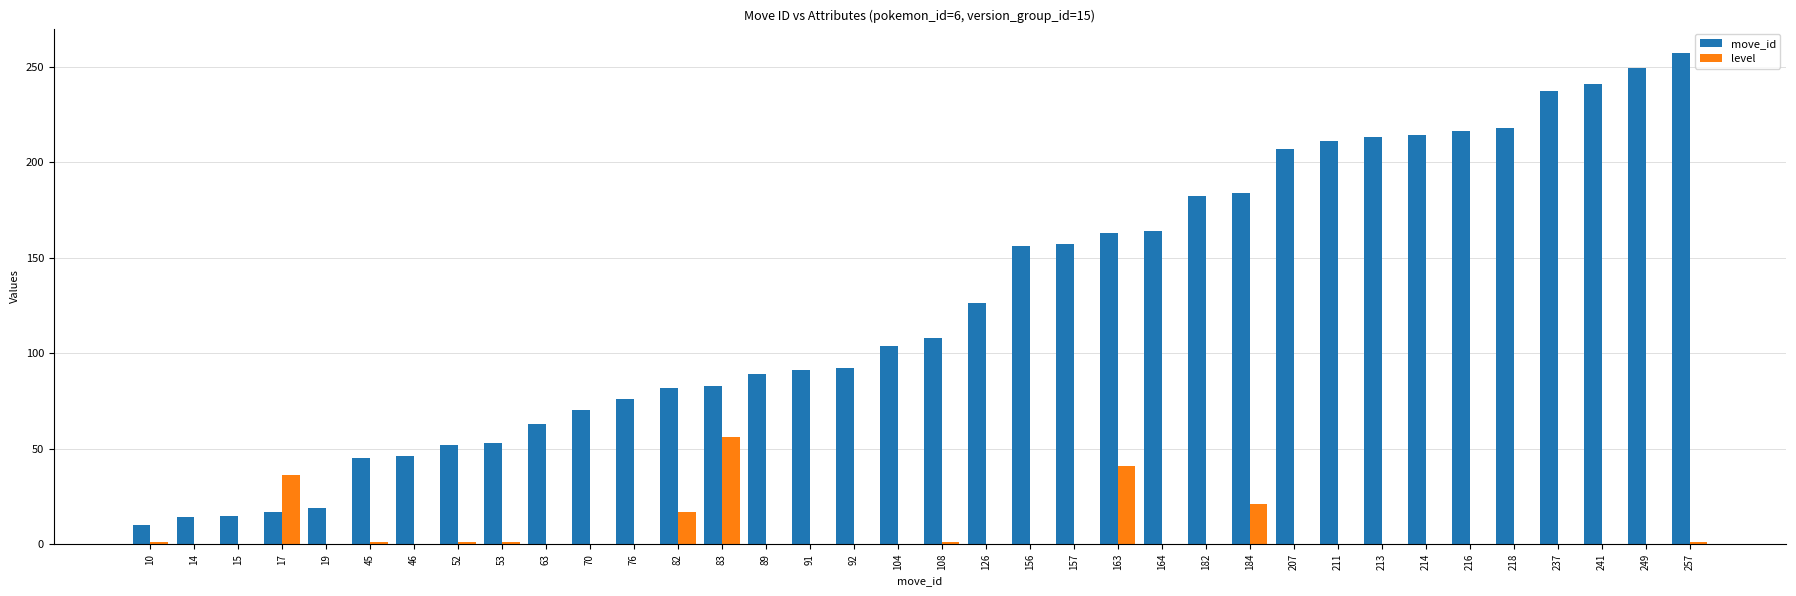

The level series shows 0 at 91. True or false?

True